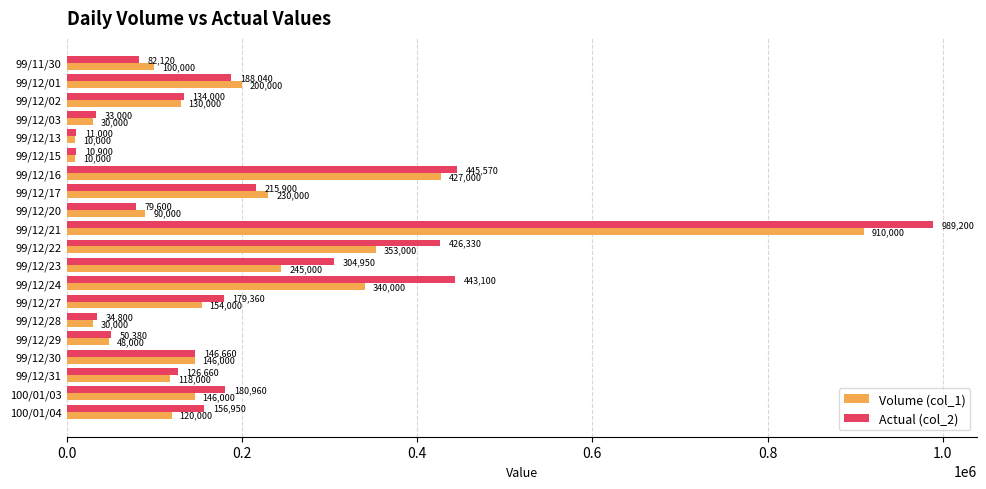

What is the sum of the Actual (col_2) values at 99/12/03 and 99/12/27?

212360